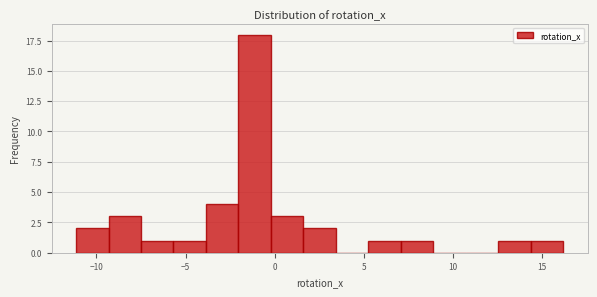

Read against the x-axis, roughly where is the centre of the tallest bar?

-1.0